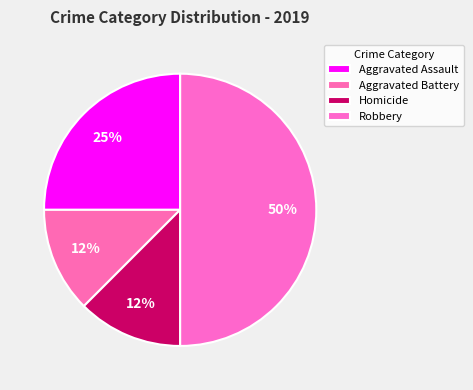

Is Aggravated Battery the majority of the pie?

No